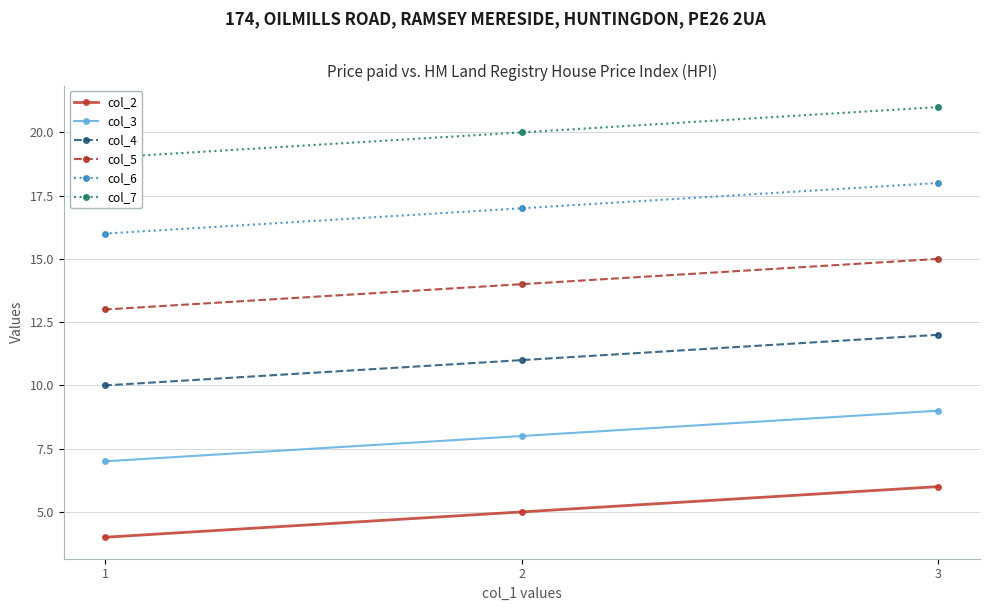

What is the sum of all col_6 values?

51